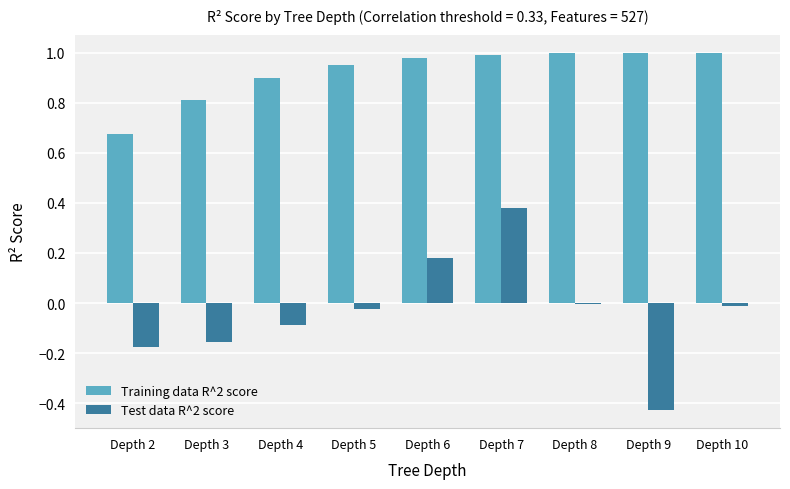

At which label does Test data R^2 score reach its peak?

Depth 7